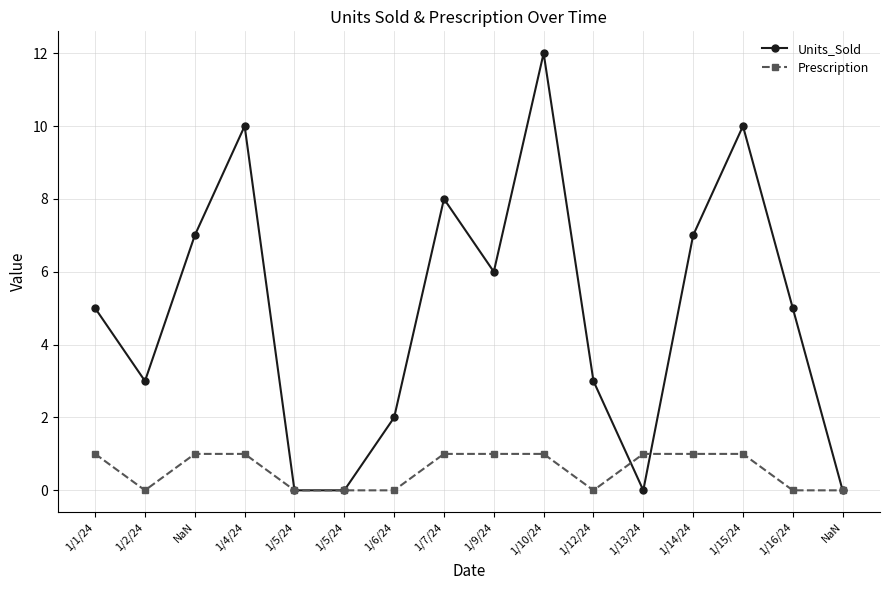

Where do Units_Sold and Prescription first cross each other?

1/12/24 and 1/13/24